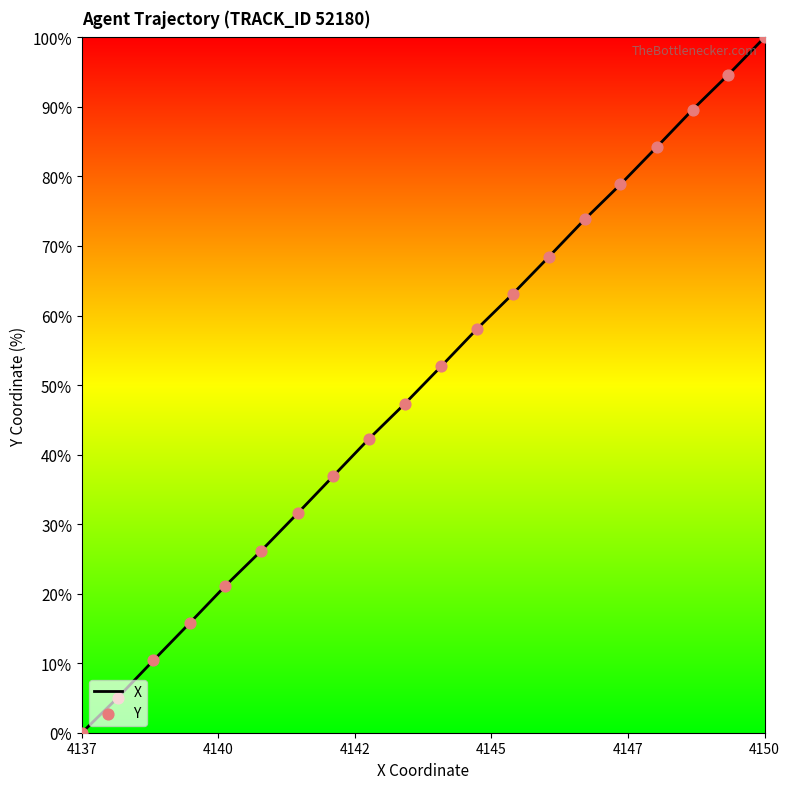

What is the difference between the maximum and minimum values?

100.0